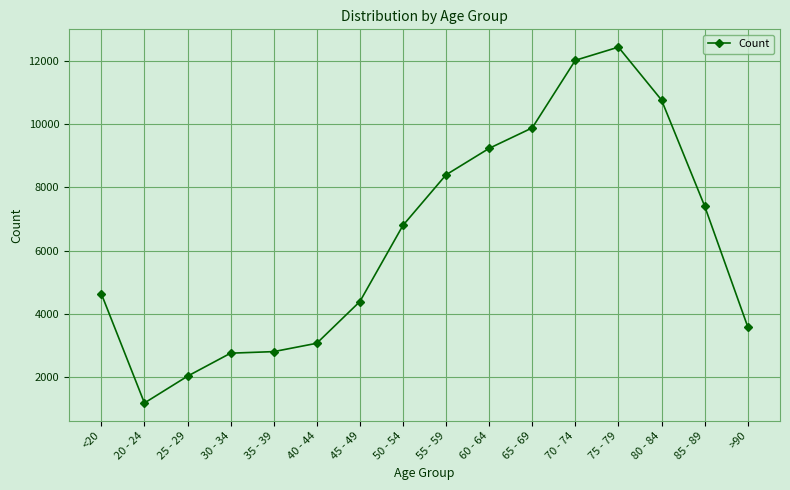

What is the sum of all values?

101482